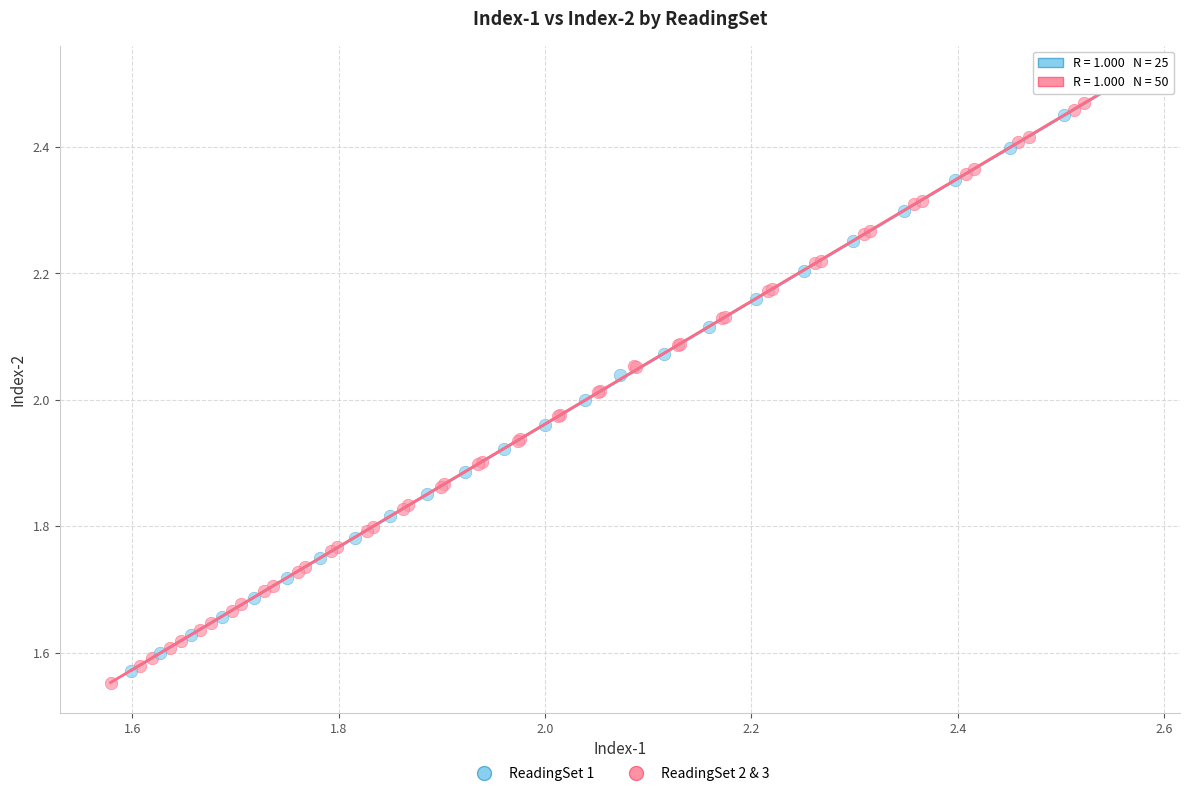

What are all the series names shown in the legend?

ReadingSet 1, ReadingSet 2 & 3